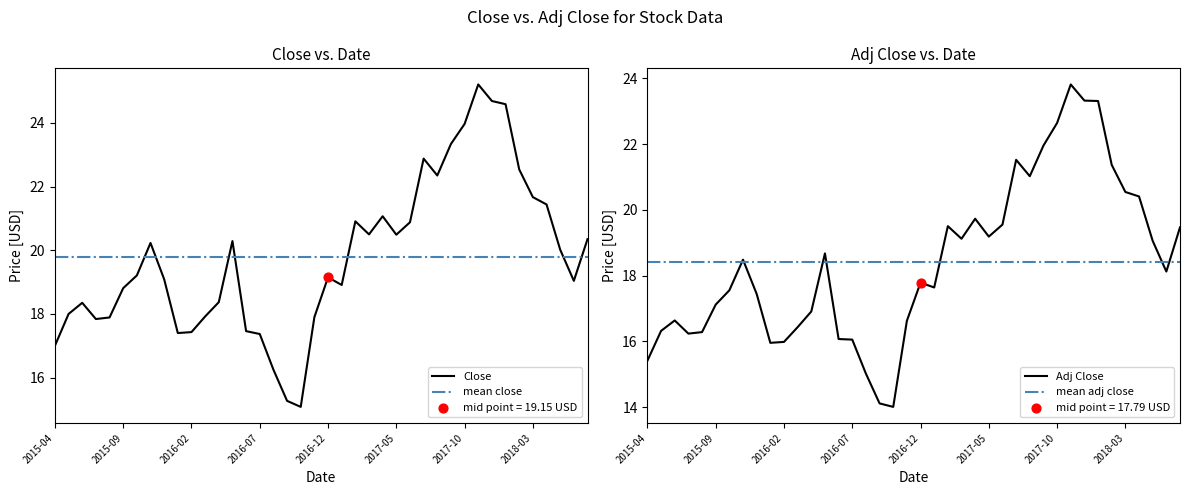

Which series has the widest spread of Y values?

Close